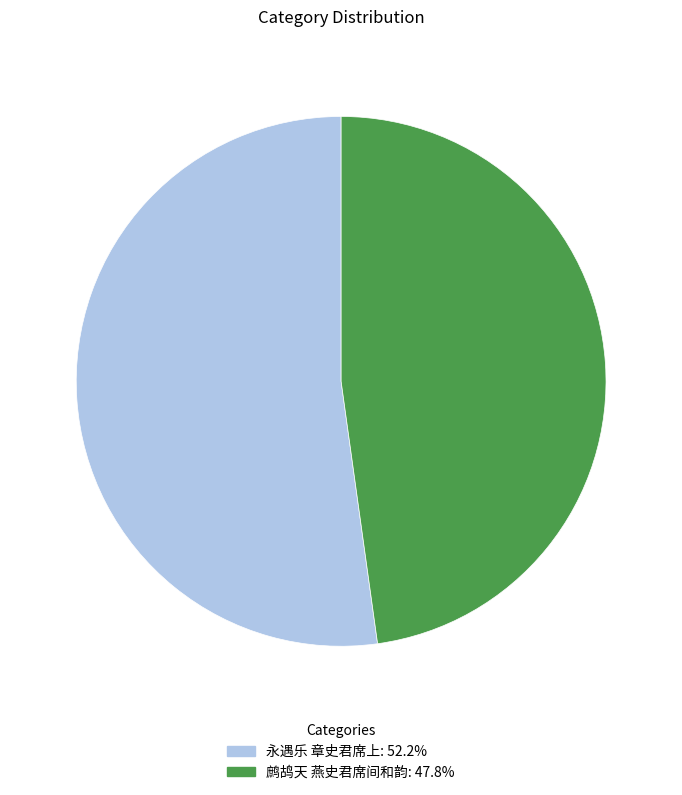

Is the sum of 鹧鸪天 燕史君席间和韵 and 永遇乐 章史君席上 greater than half?

Yes